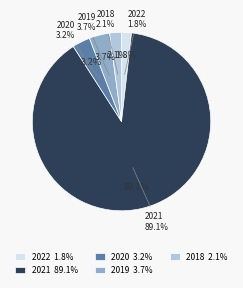

What portion of the pie excludes 2022?

98.2%